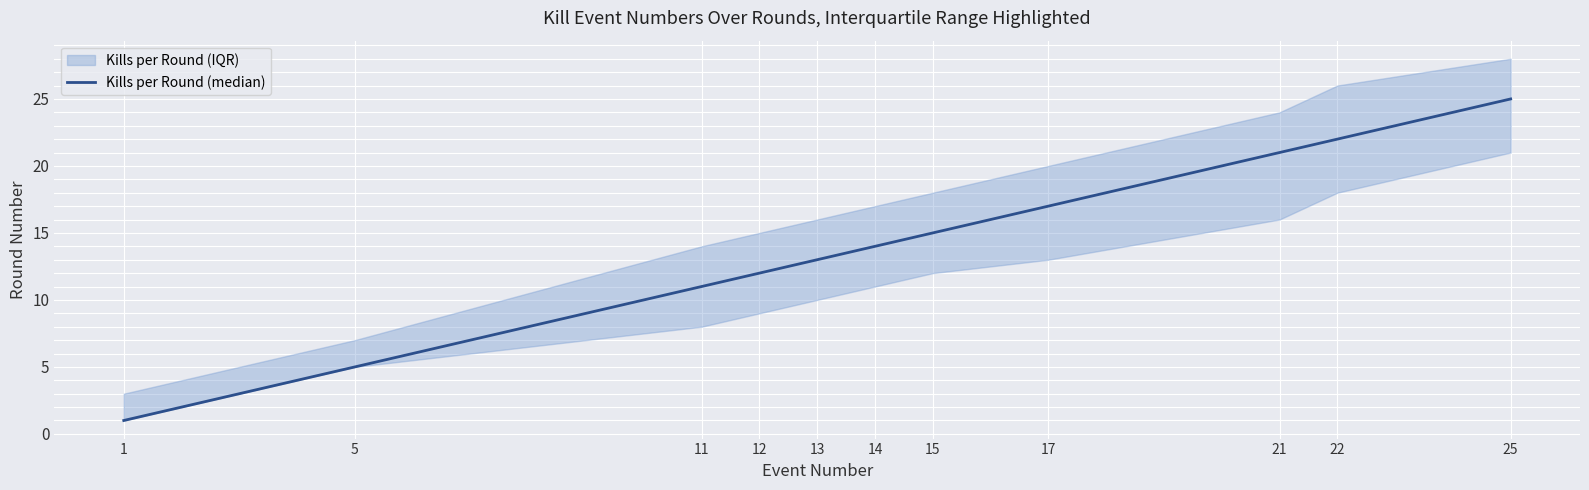

Rank the categories by value from highest to lowest.

25, 22, 21, 17, 15, 14, 13, 12, 11, 5, 1